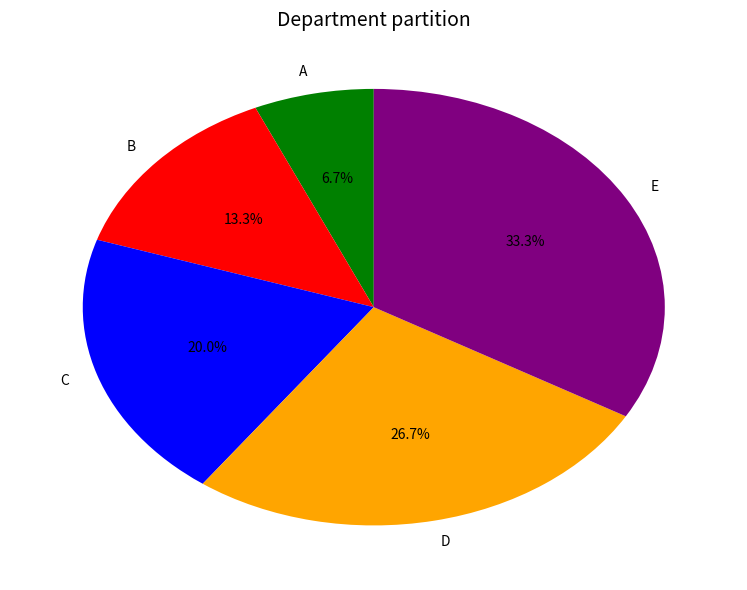

Is it true that B is 13% of the pie?

True